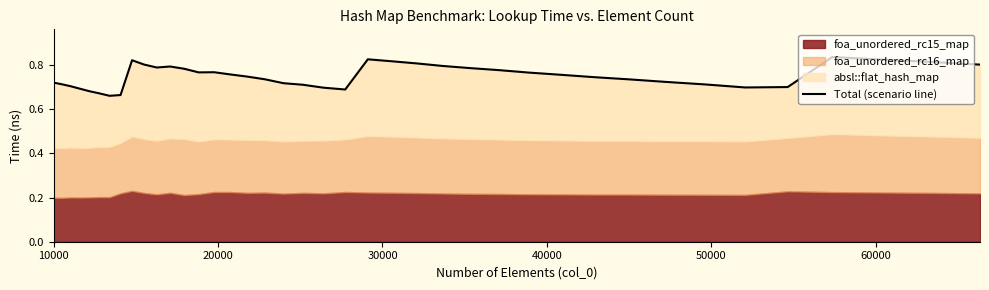

True or false: the data shows 0.4 at 20000.

False